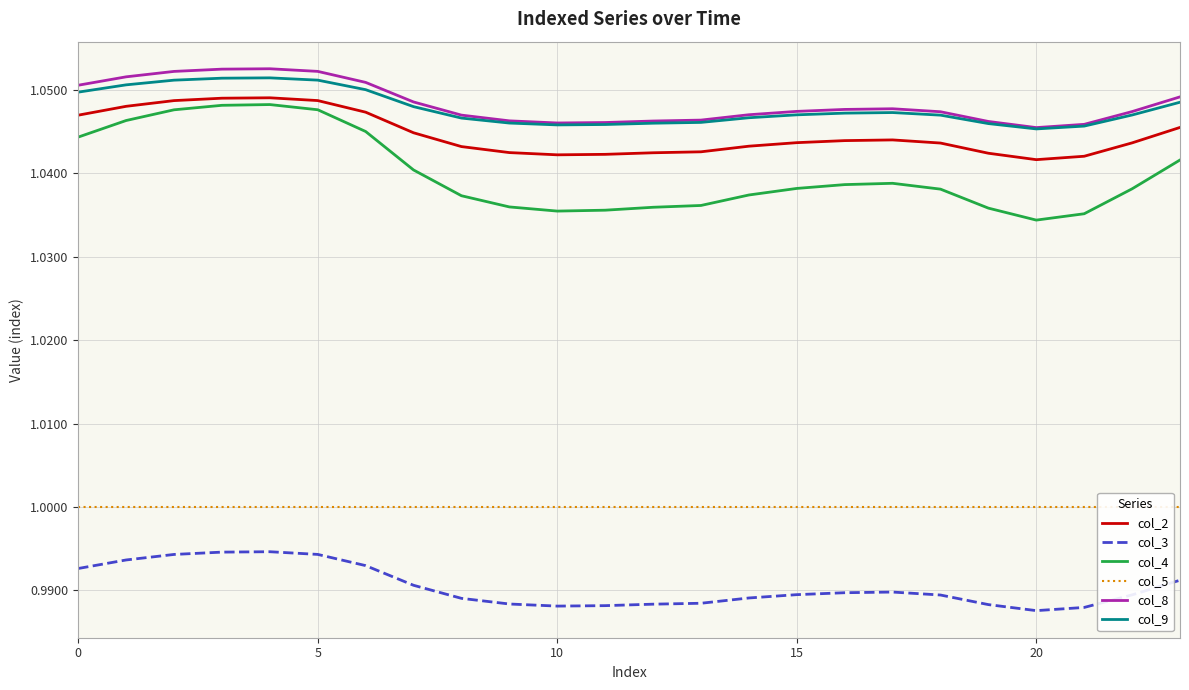

What is the value of the col_5 point at the 7th from the left?

1.0